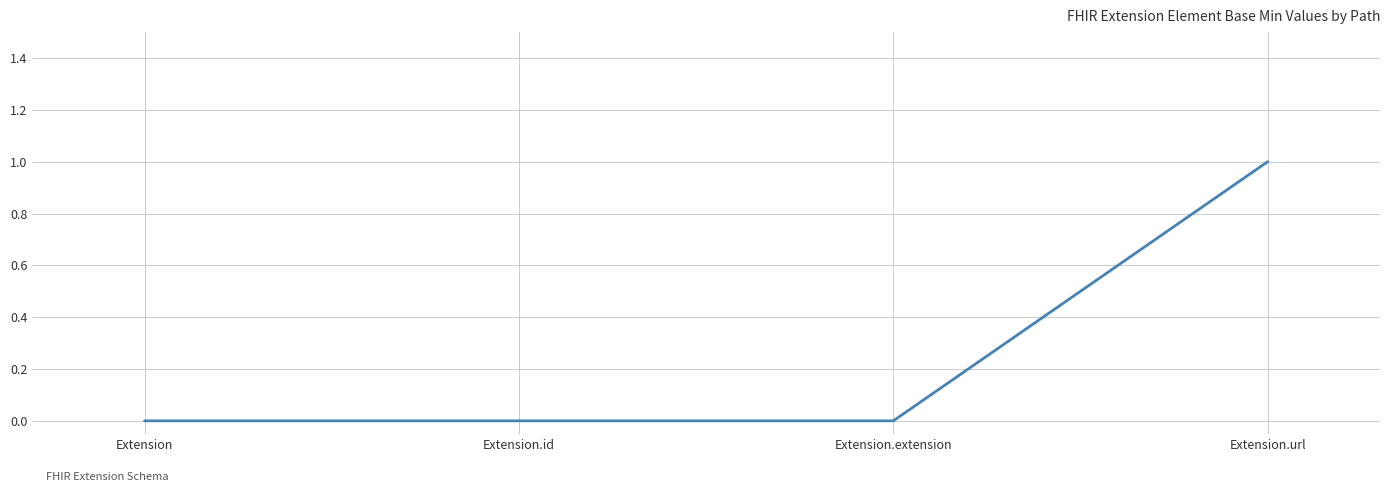

What position from the right is Extension.id?

3